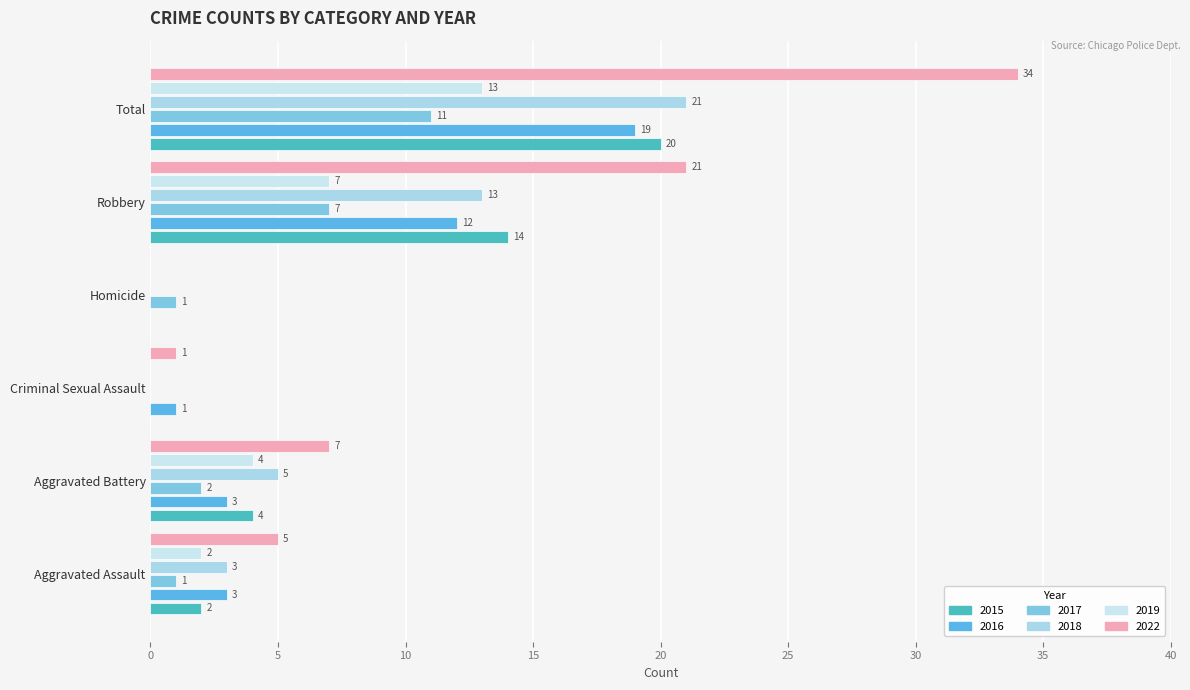

What is the label of the 1st bar from the left?

Aggravated Assault